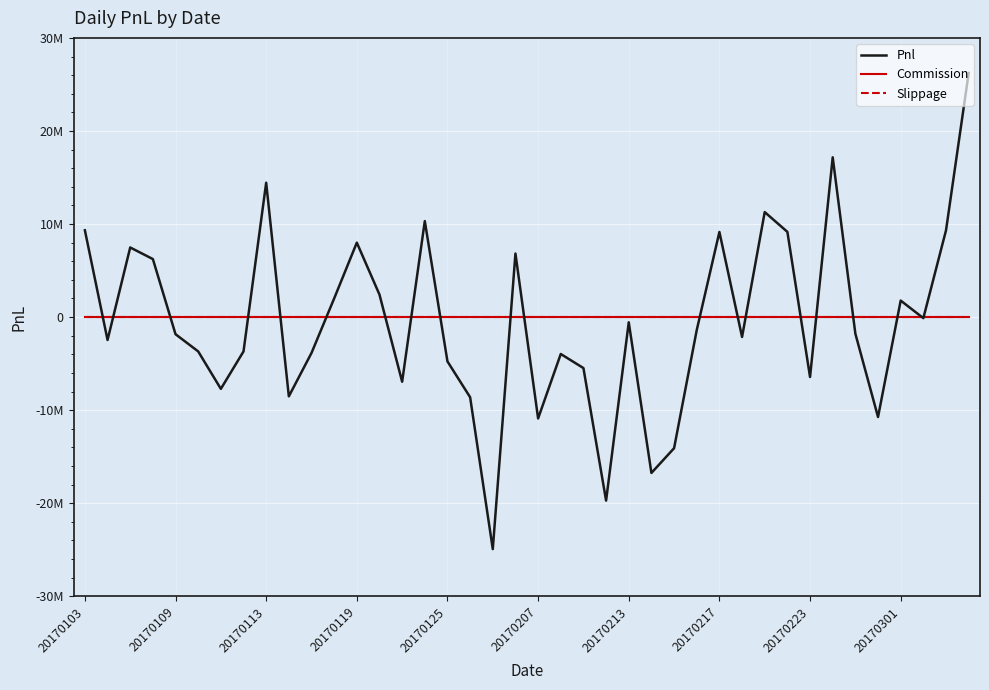

True or false: Slippage and Commission cross at least once.

False